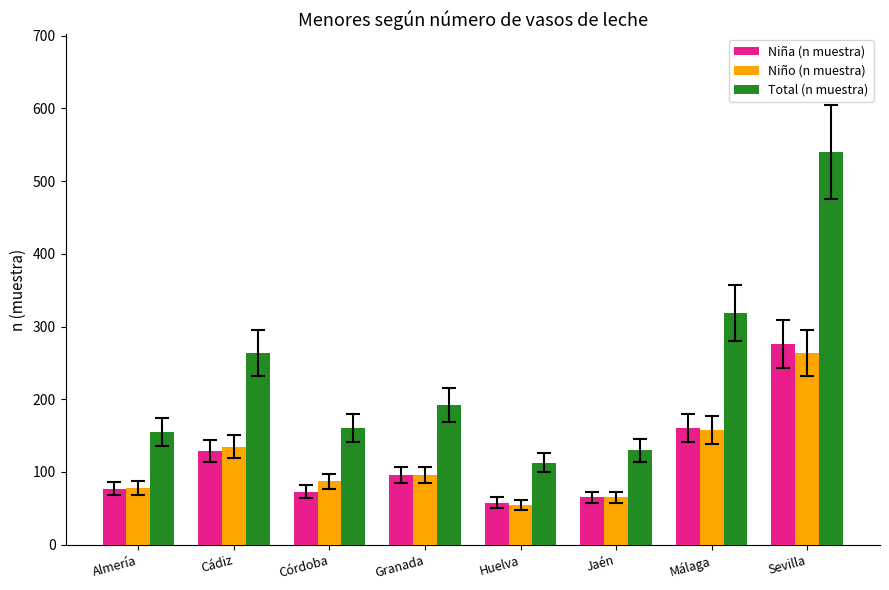

How many bars are there in each group?

3